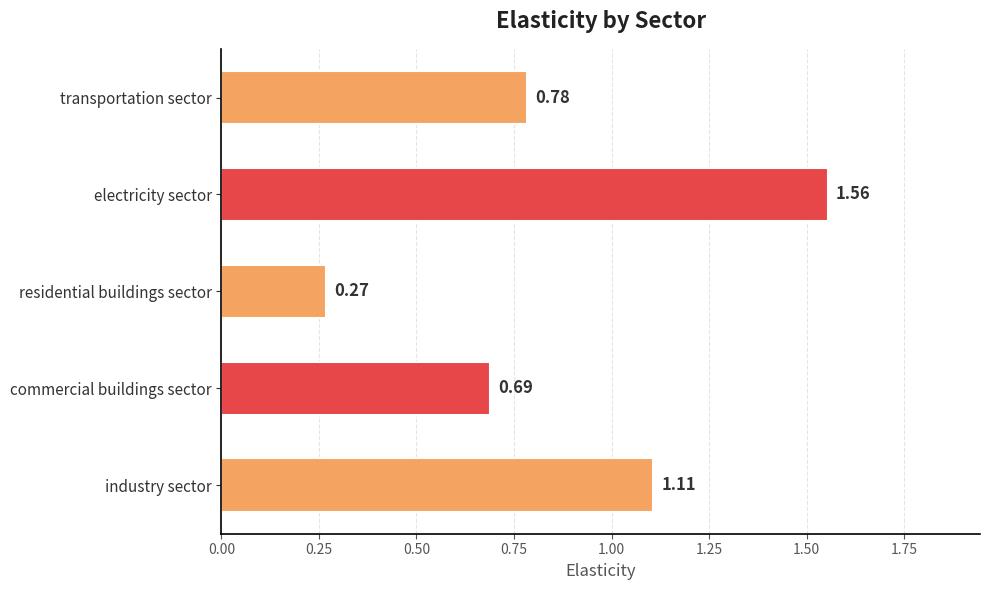

List the labels in order of value, smallest first.

residential buildings sector, commercial buildings sector, transportation sector, industry sector, electricity sector